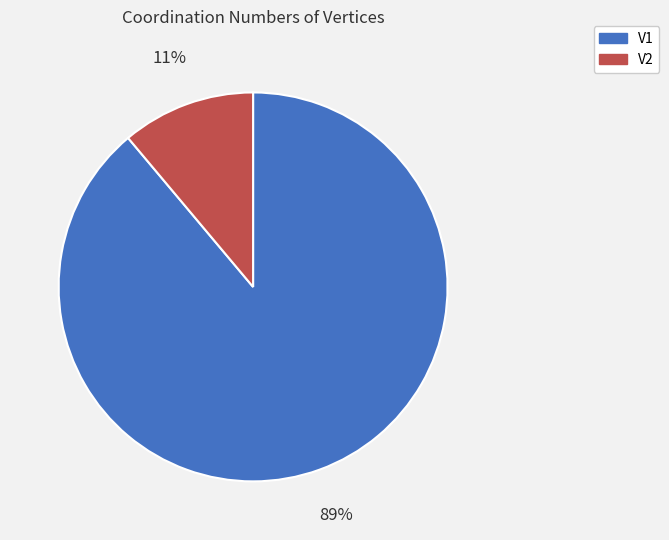

To the nearest percent, what is the difference between the largest and smallest slice percentages?

78%